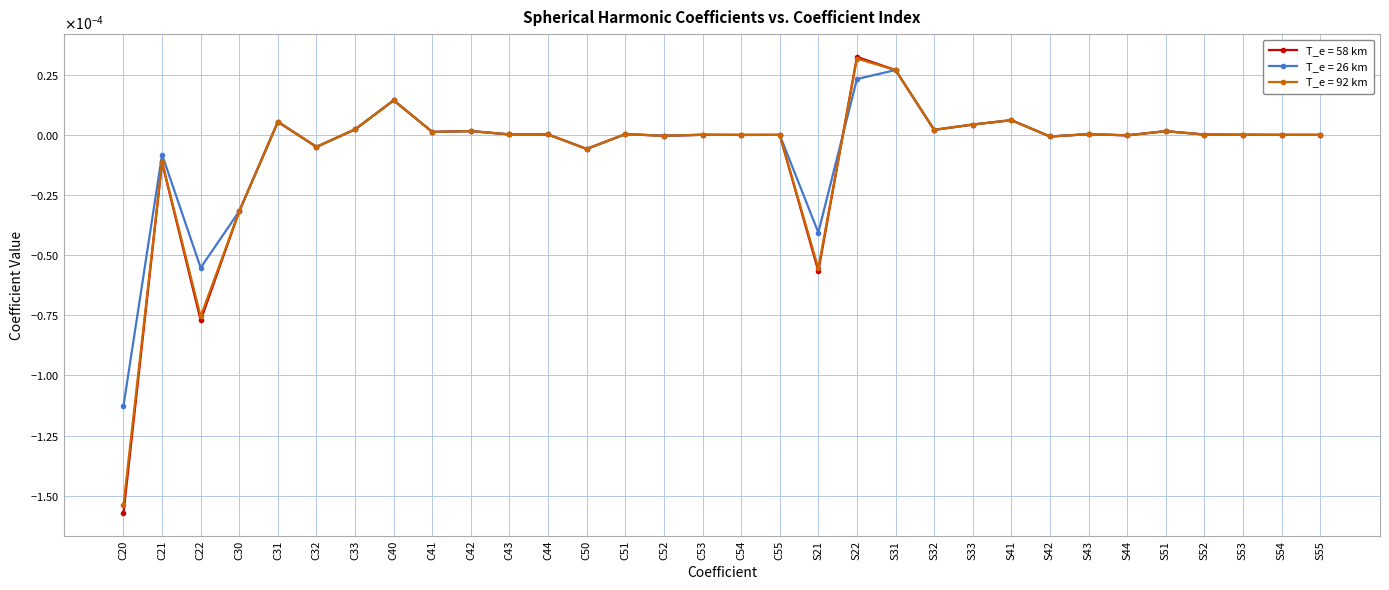

At which category does T_e = 26 km reach its first local valley?

C22